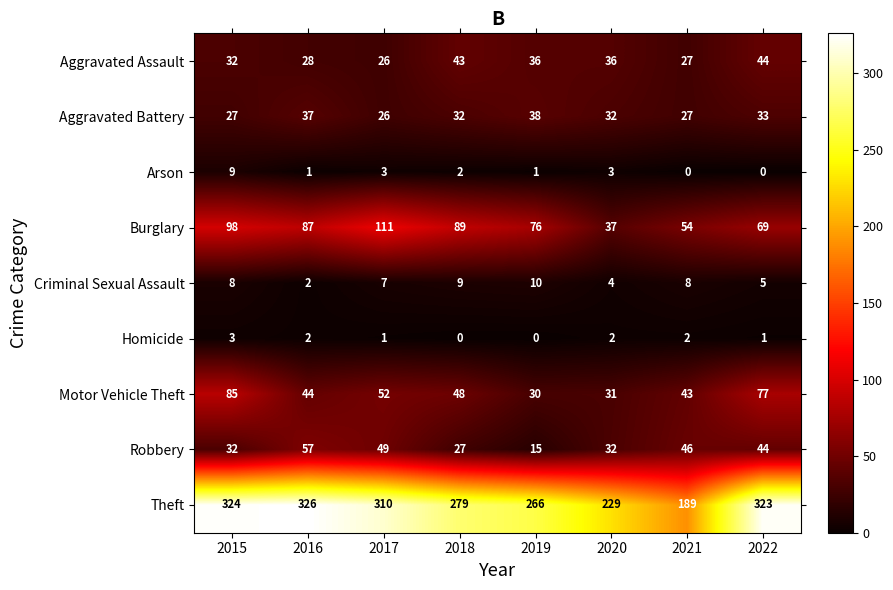

Where does the Theft series first go above 310?

2015